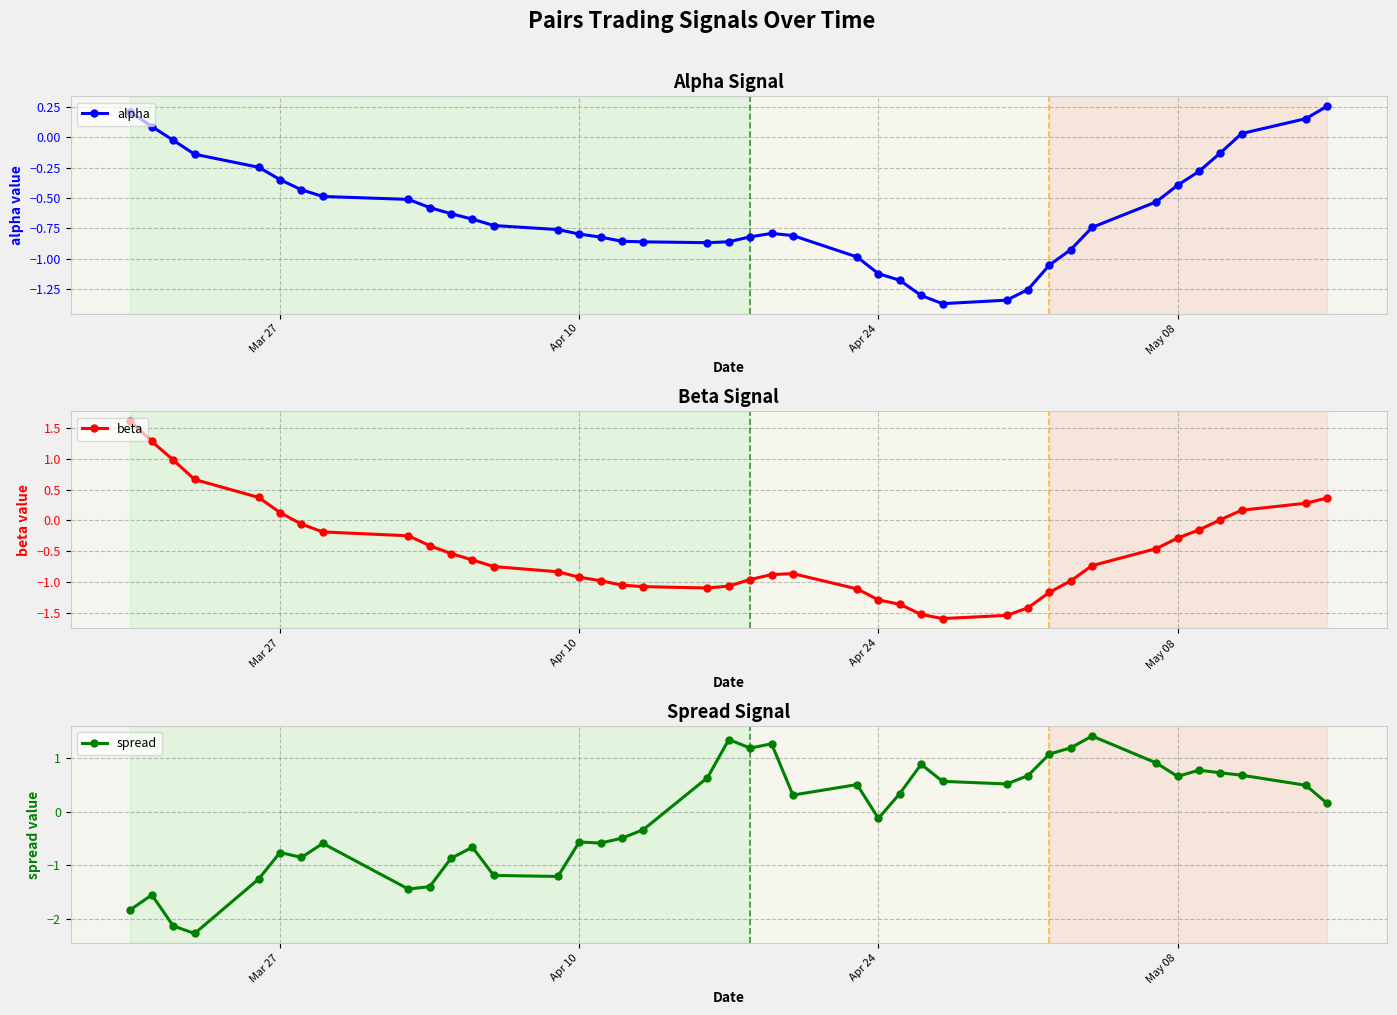

What is the lowest value of the beta series?

-1.6